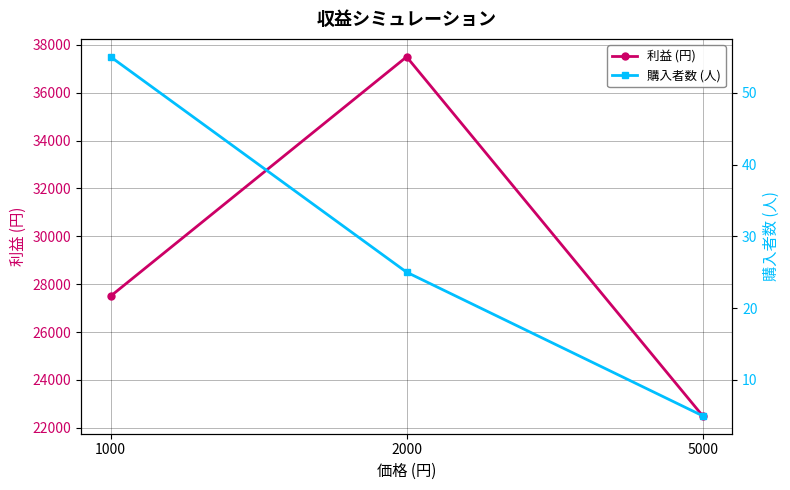

How many values in the 購入者数 (人) series are below 25?

1